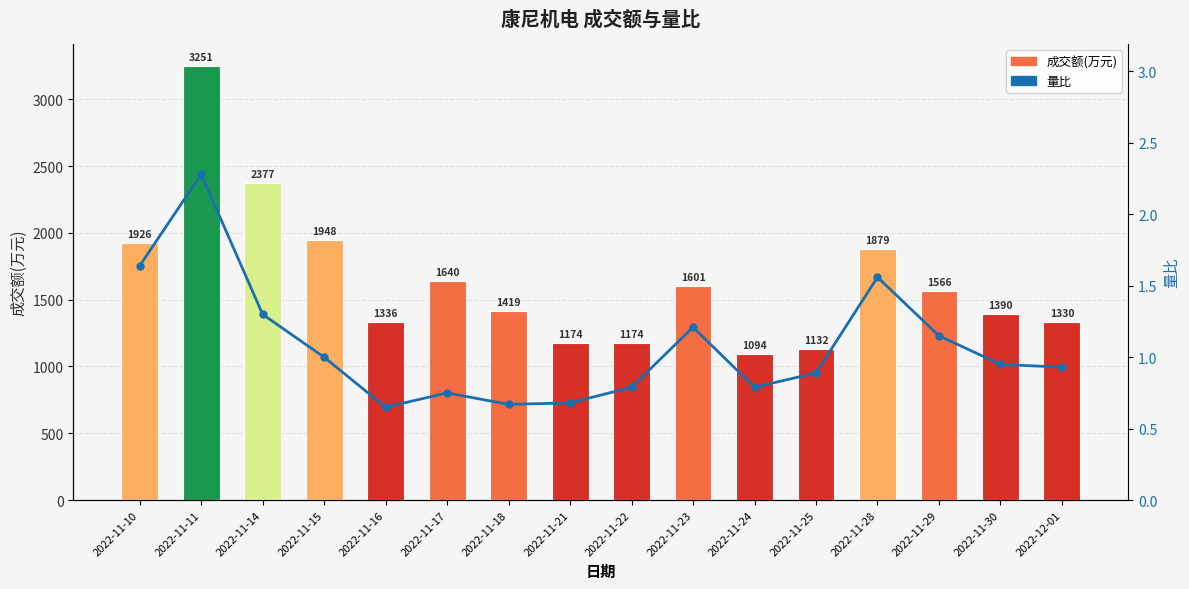

What is the label of the 16th bar from the right?

2022-11-10